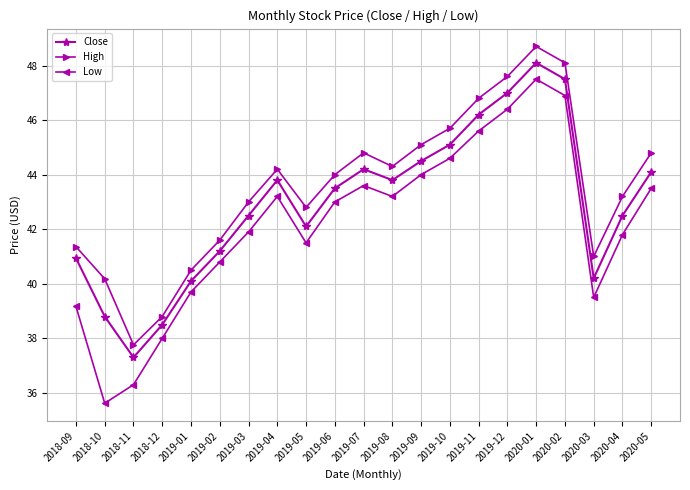

How many series are shown in this chart?

3